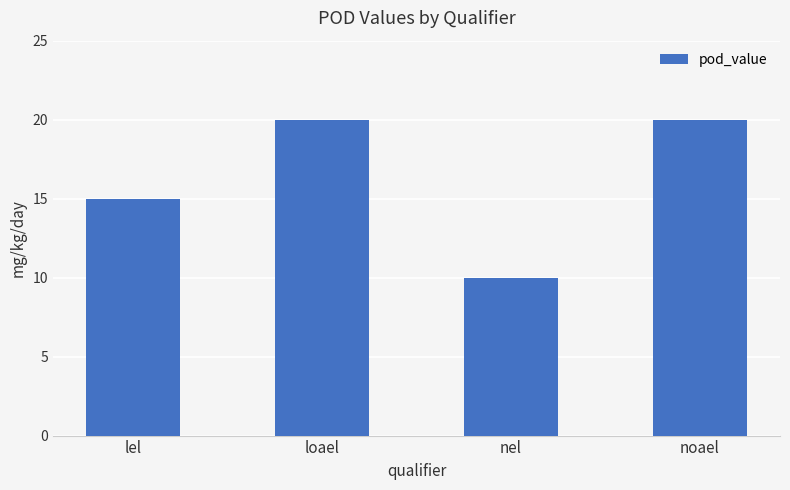

What is the difference between the second highest and minimum values?

10